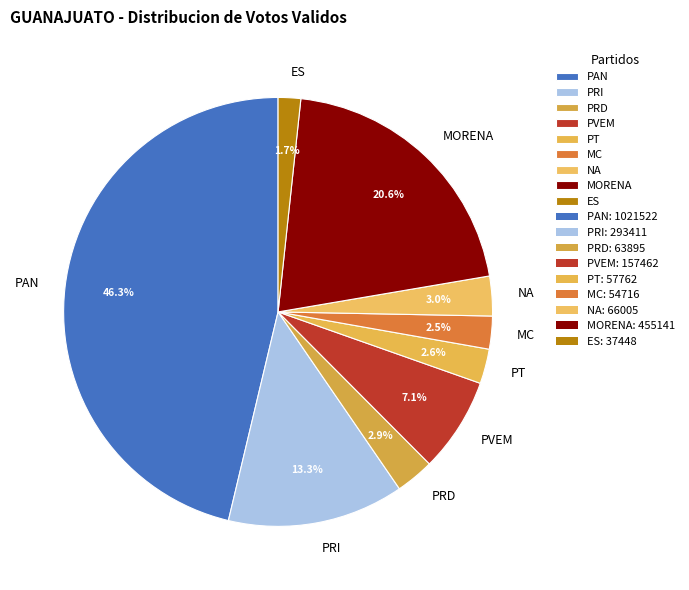

To the nearest percent, what percentage of the pie is MORENA?

21%